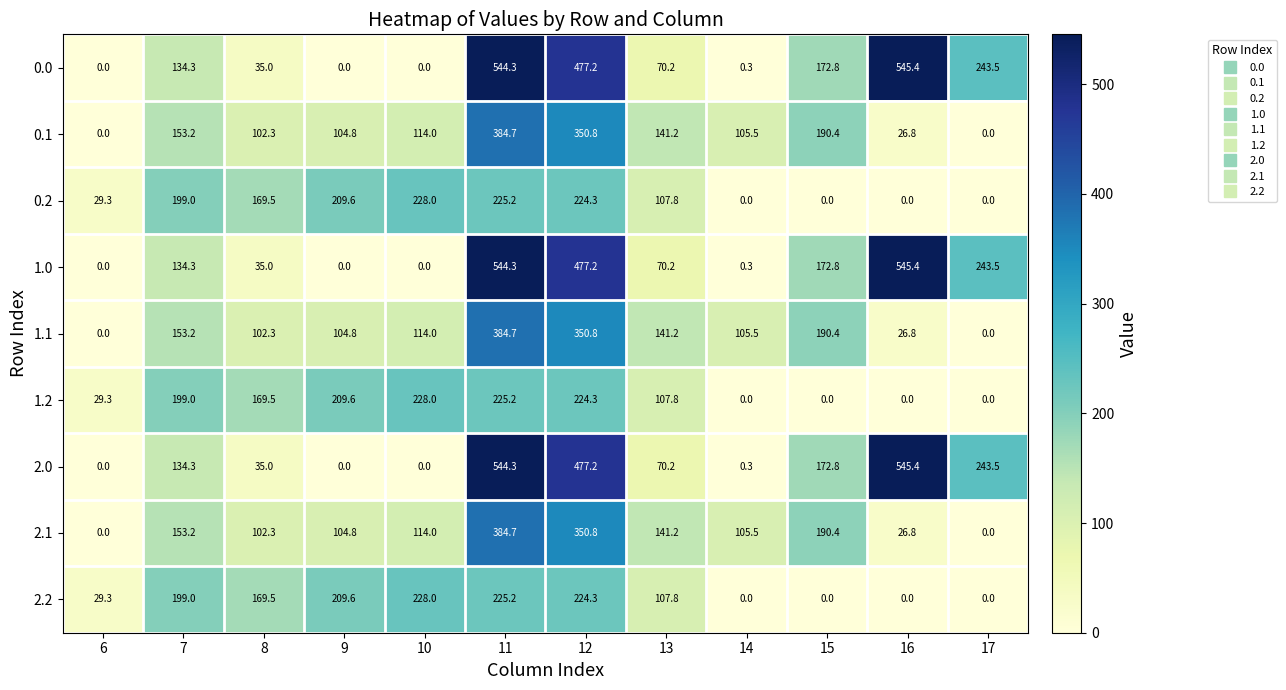

Is it true that 0.1 equals 264.9 at 15?

False